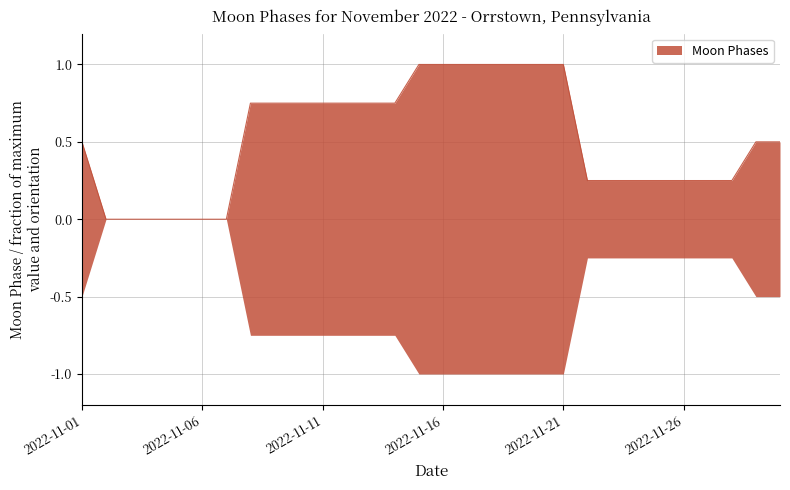

Between 2022-11-19 and 2022-11-21, which is larger?

2022-11-19